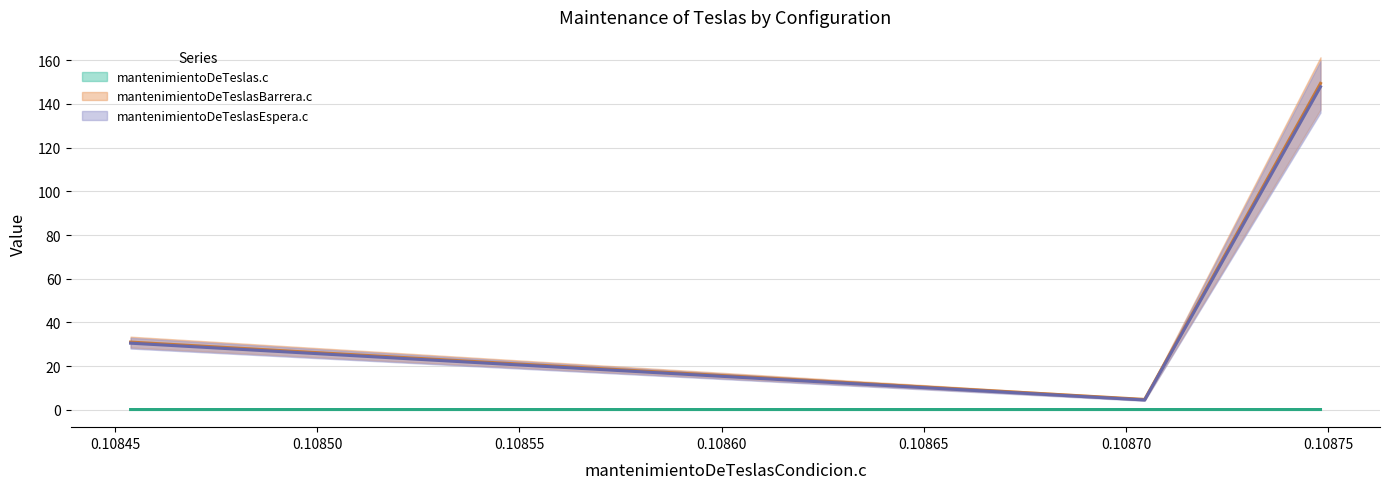

Between 0.10850 and 0.10845, which is larger?

0.10845